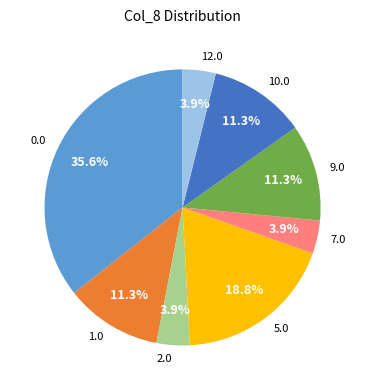

What is the ratio of the value at 5.0 to the value at 1.0?

1.7